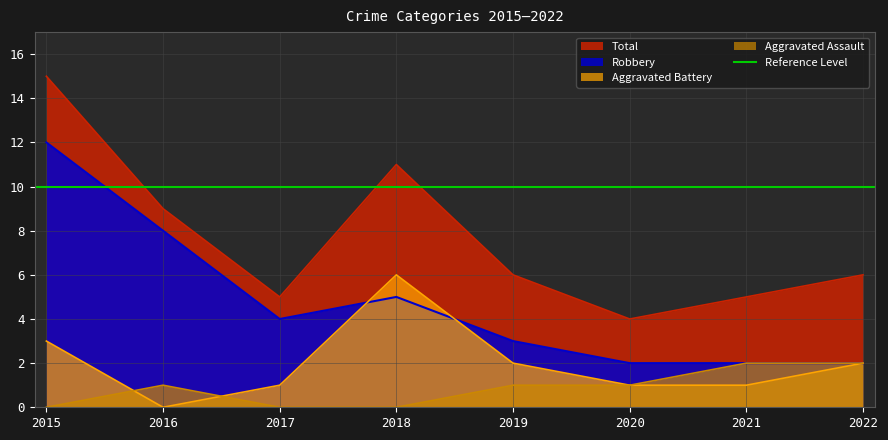

How many Aggravated Assault values are between 0 and 2?

8